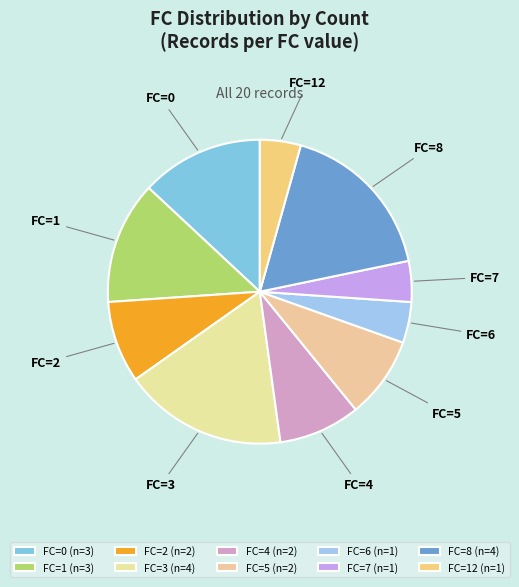

Which slice is the smallest?

6